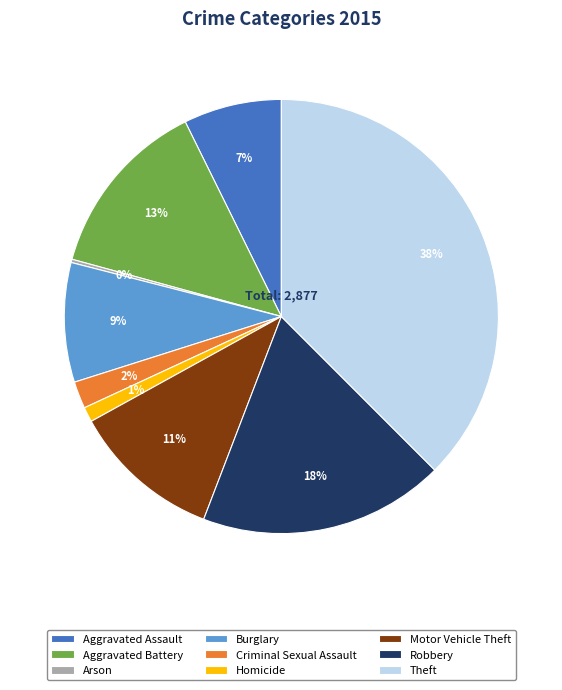

What is the largest slice in the pie chart?

Theft